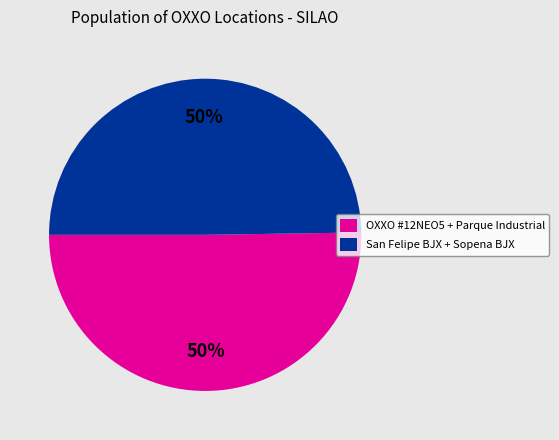

What is the ratio of the value at OXXO #12NEO5 + Parque Industrial to the value at San Felipe BJX + Sopena BJX?

1.0